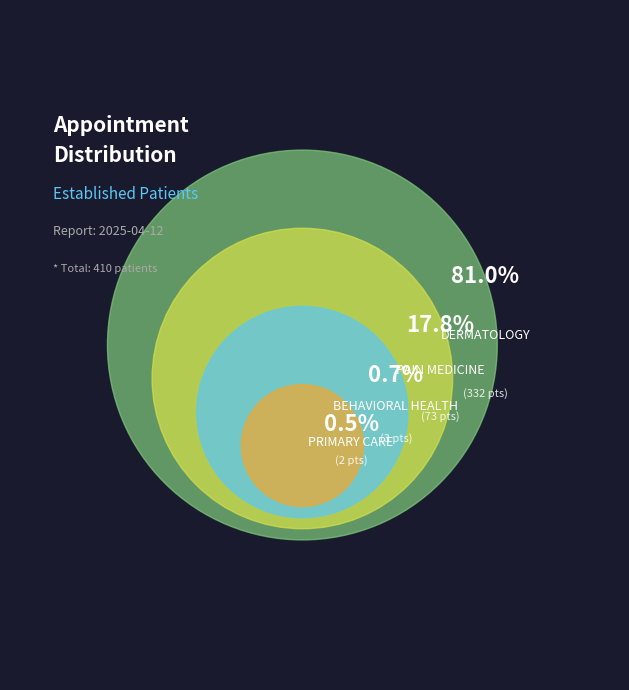

Does DERMATOLOGY account for over 50% of the chart?

Yes